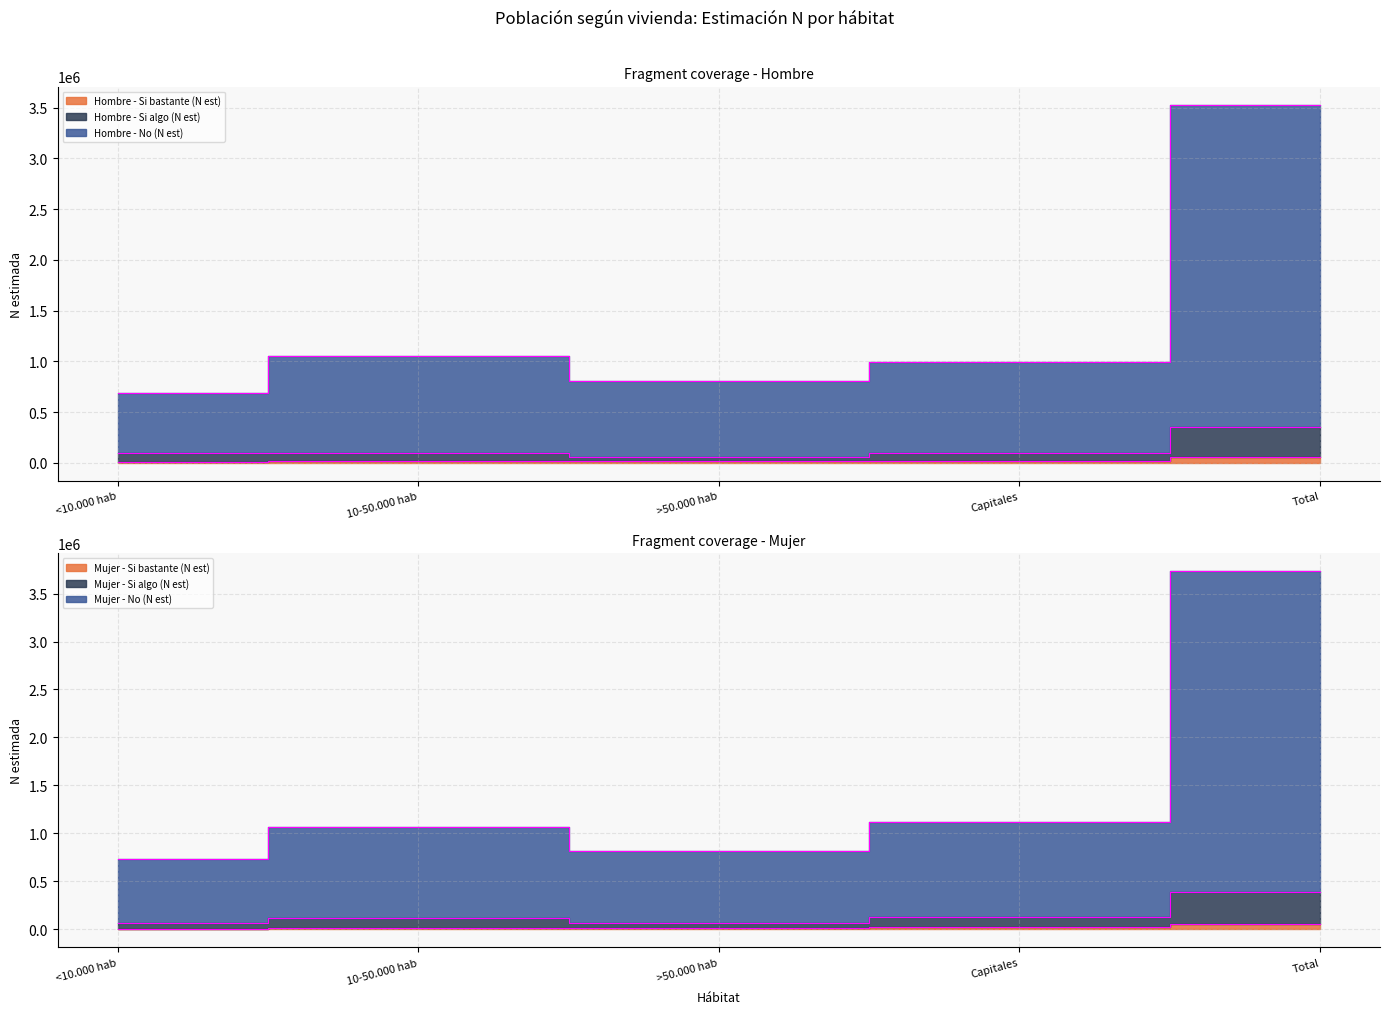

What is the label of the 5th point from the right?

<10.000 hab